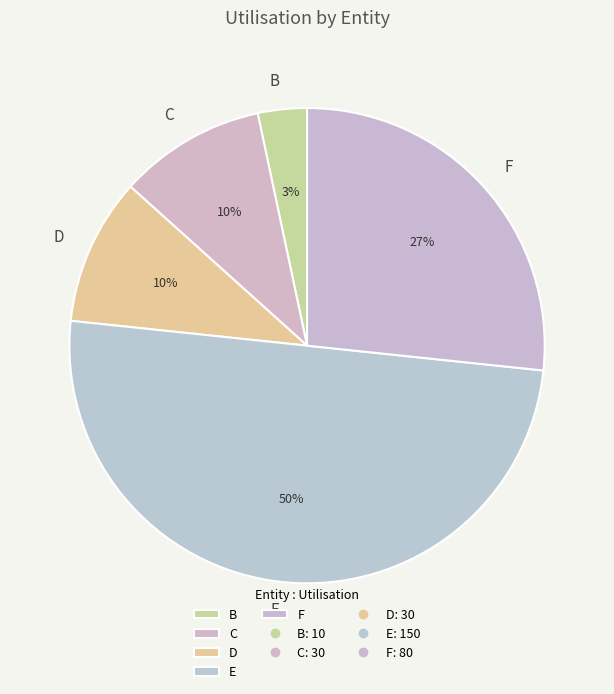

Count the number of slices in the pie.

5